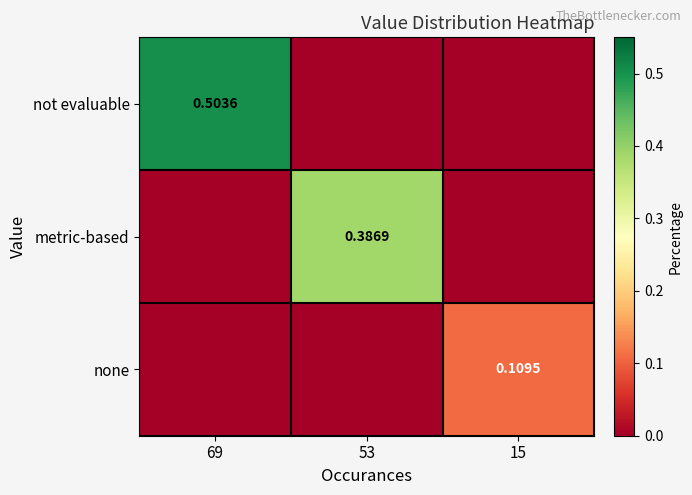

What is the difference between the highest and lowest values at 15?

0.1